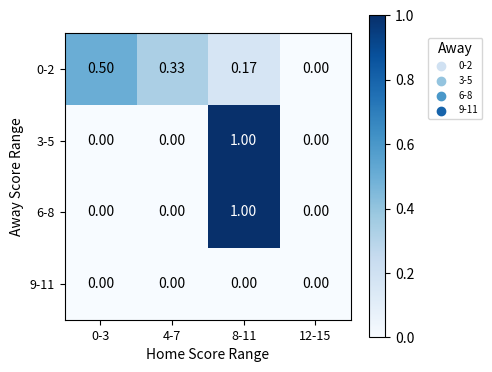

Which category has the lowest value across all series?

12-15